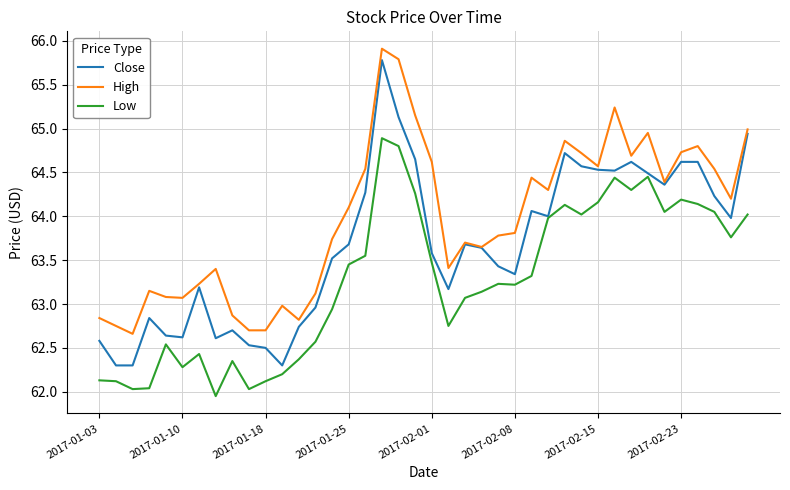

Which series has the widest spread of values?

Close